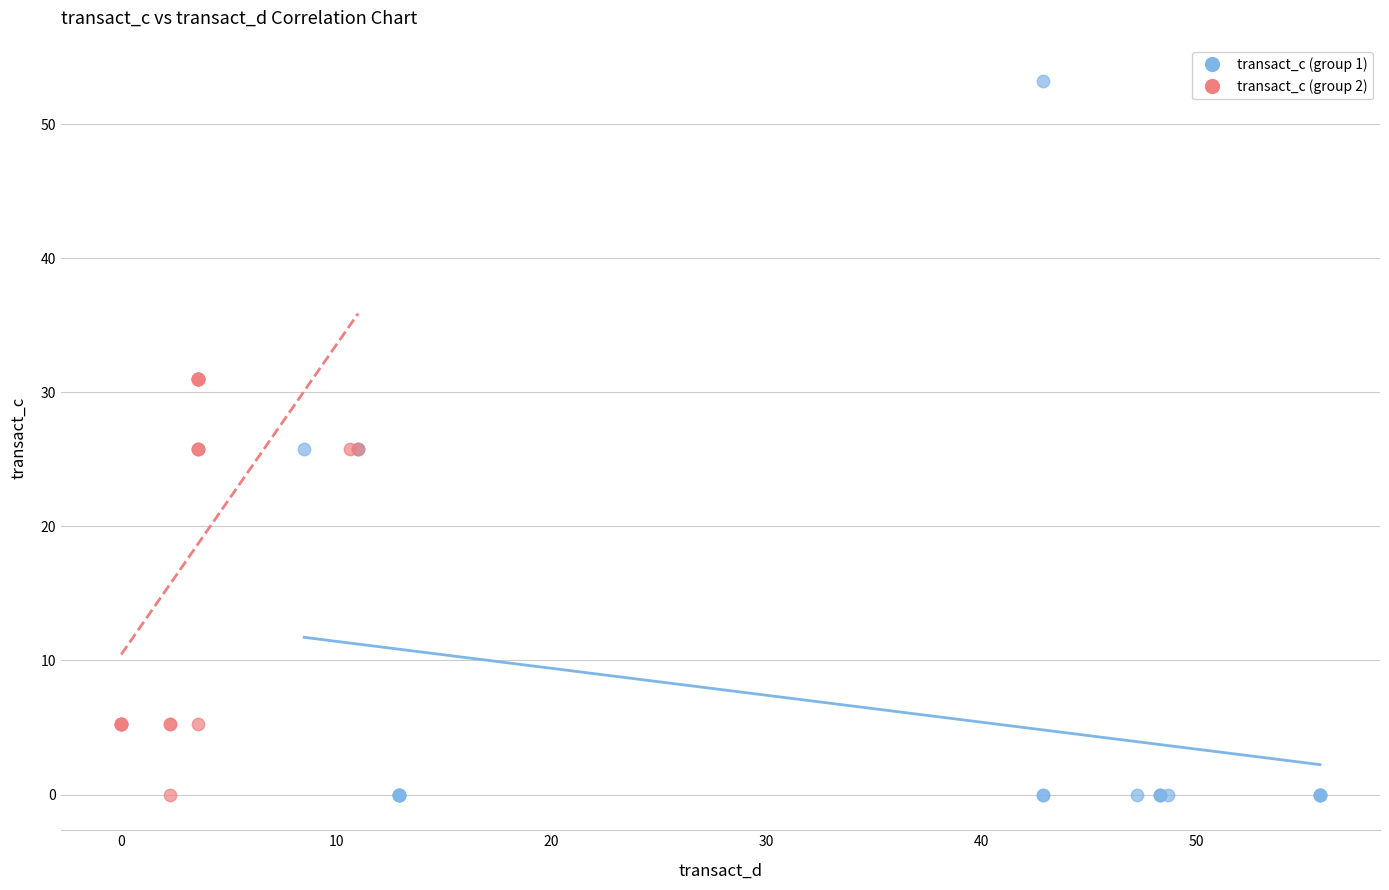

Which series has the largest Y range (max minus min)?

transact_c (group 1)